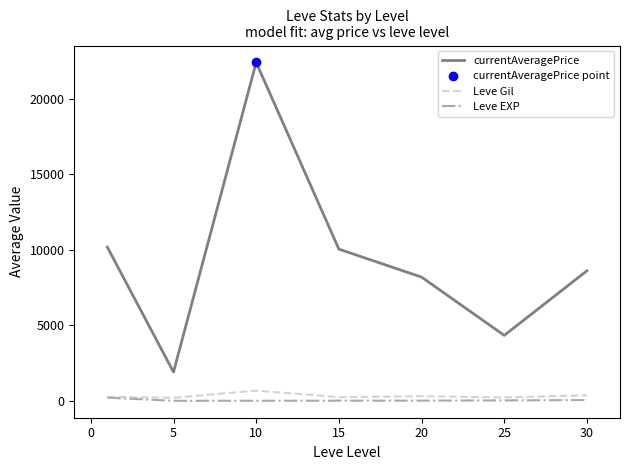

Which series has the largest total across all categories?

currentAveragePrice